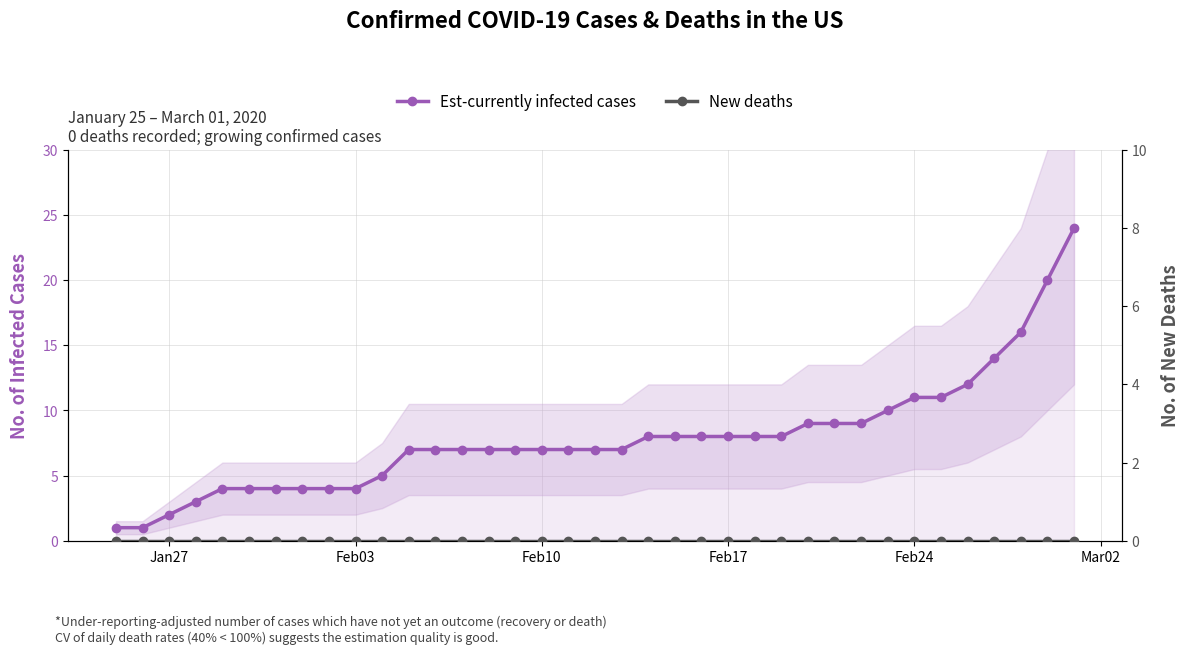

What is the value of the Est-currently infected cases point at the 24th from the left?

8